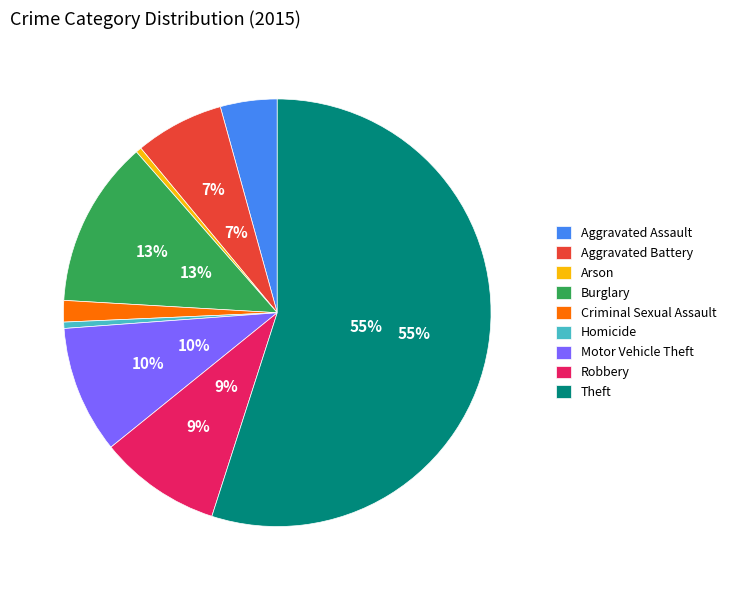

What portion of the pie excludes Burglary?

87.4%